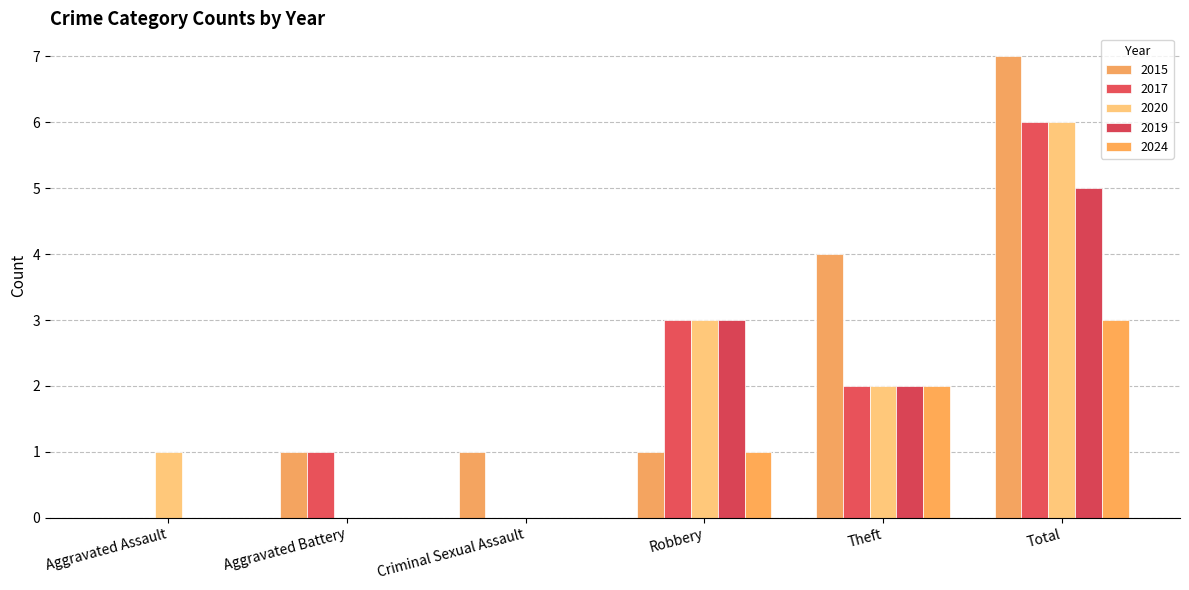

Is the value of 2015 at Robbery greater than the value of 2020 at Criminal Sexual Assault?

Yes